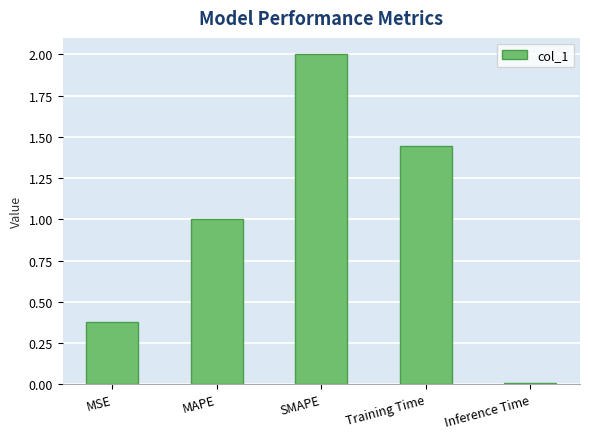

What is the sum of all values?

4.8